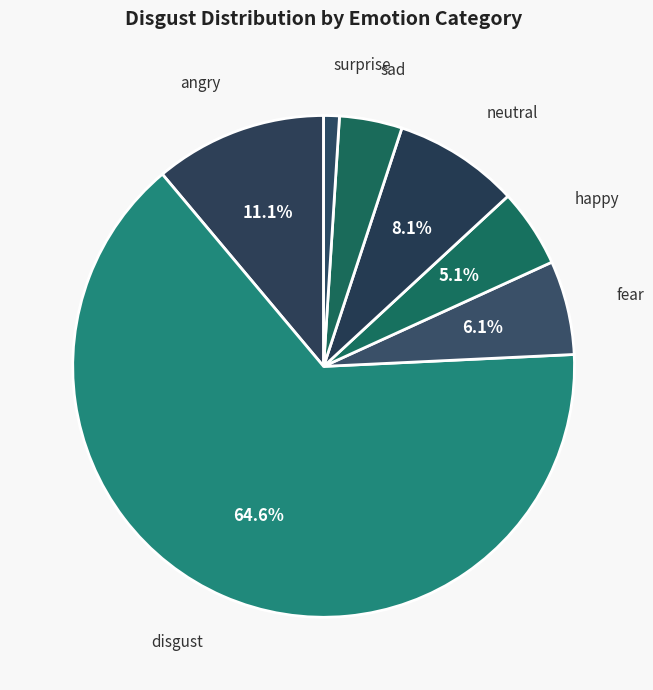

Does happy account for over 50% of the chart?

No